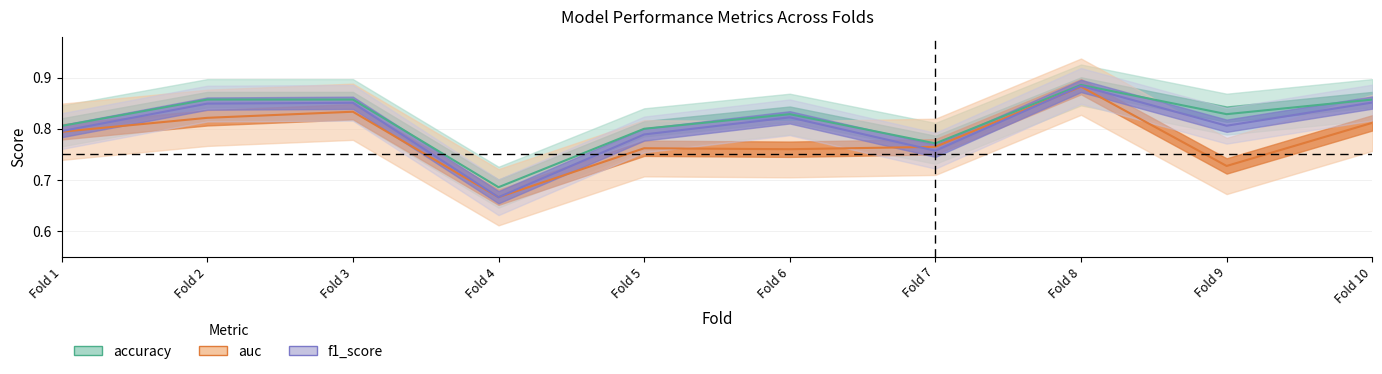

List the series in order of their overall mean, lowest first.

auc, f1_score, accuracy